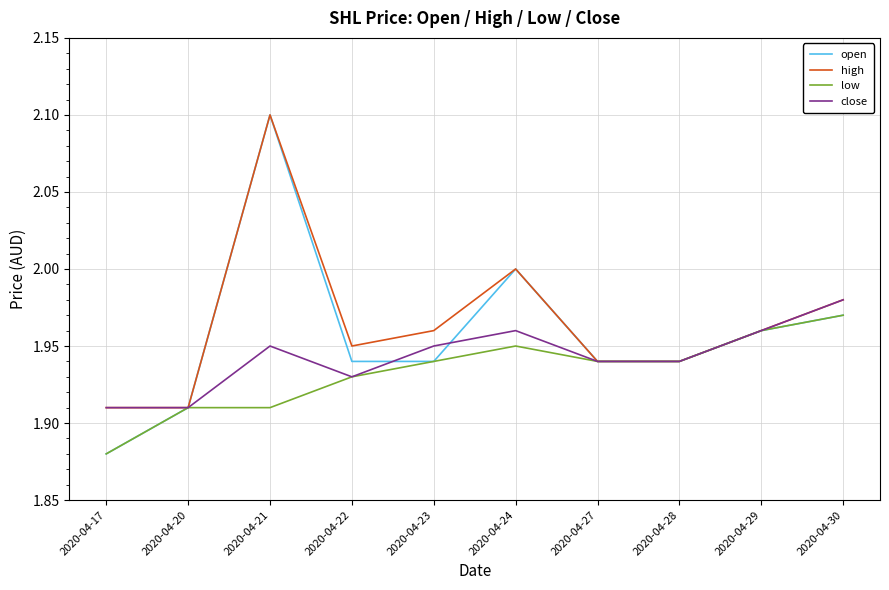

At which category is the sum across all series the highest?

2020-04-21